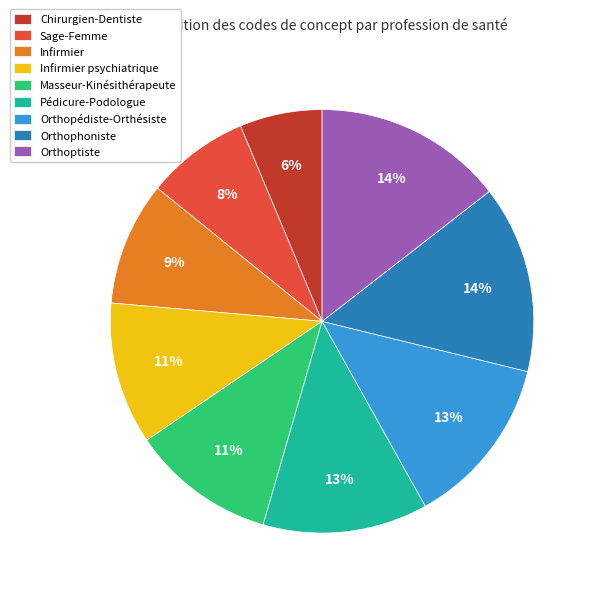

Which has a higher value, Orthophoniste or Chirurgien-Dentiste?

Orthophoniste